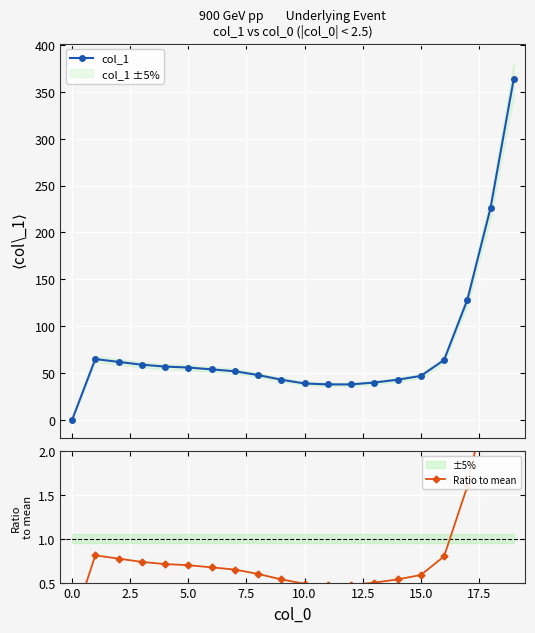

True or false: col_1 has more than 0 points higher than both neighbors.

True